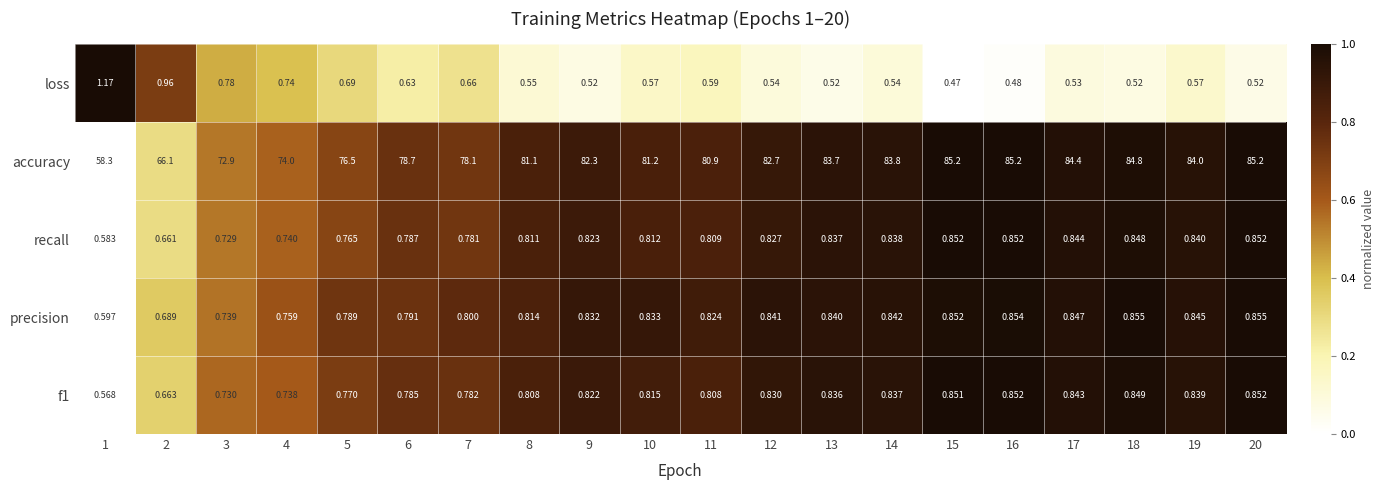

At which category is the sum across all series the highest?

20